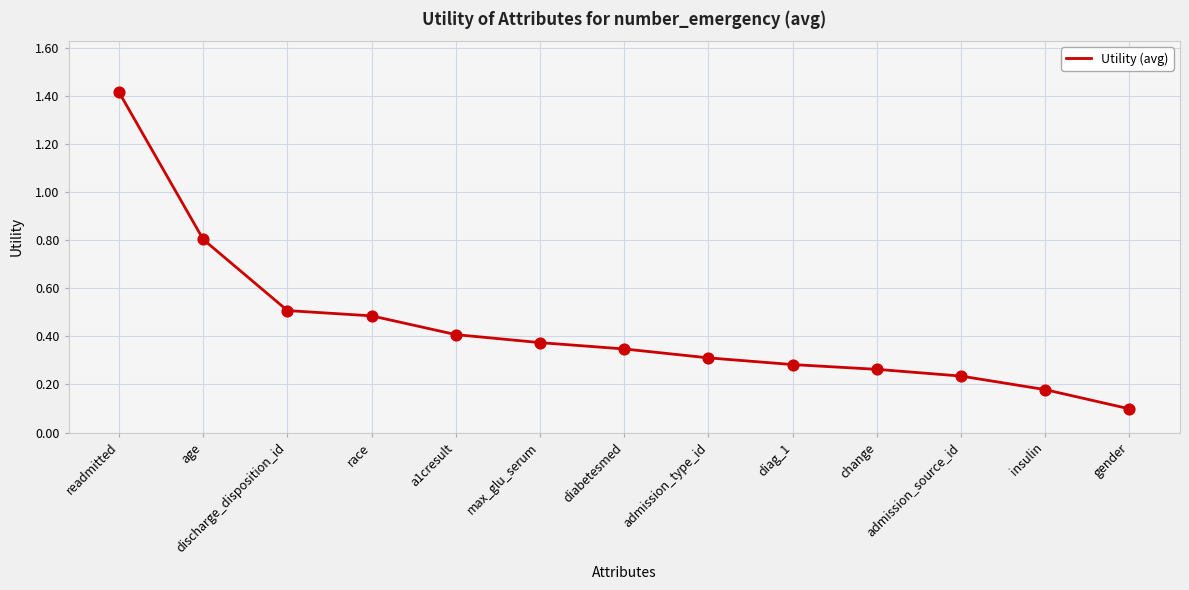

Between race and a1cresult, which is larger?

race